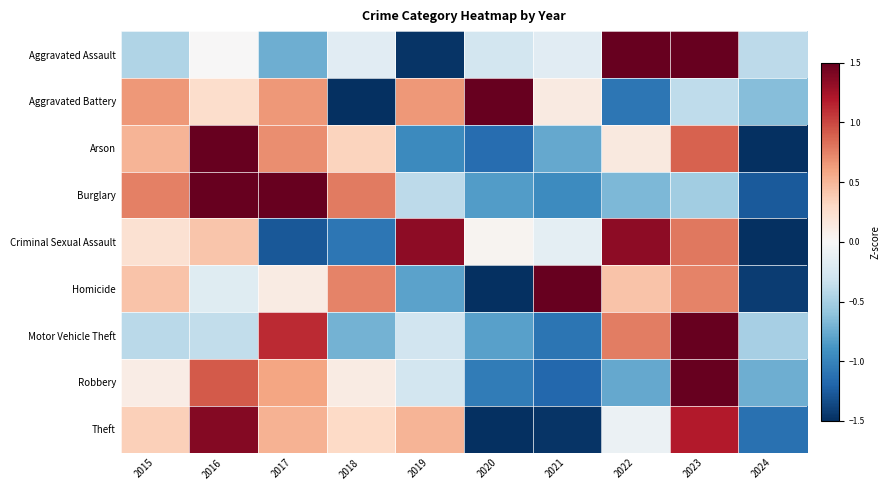

Reading left to right, transcribe all the data shown in this chart.

Aggravated Assault: 2015=-0.5	2016=0.0	2017=-0.7	2018=-0.2	2019=-1.5	2020=-0.3	2021=-0.2	2022=2.1	2023=1.6	2024=-0.4
Aggravated Battery: 2015=0.6	2016=0.3	2017=0.6	2018=-2.0	2019=0.6	2020=1.7	2021=0.1	2022=-1.1	2023=-0.4	2024=-0.6
Arson: 2015=0.5	2016=1.8	2017=0.7	2018=0.3	2019=-1.0	2020=-1.1	2021=-0.8	2022=0.1	2023=0.9	2024=-1.5
Burglary: 2015=0.8	2016=1.6	2017=1.5	2018=0.8	2019=-0.4	2020=-0.8	2021=-0.9	2022=-0.7	2023=-0.5	2024=-1.3
Criminal Sexual Assault: 2015=0.2	2016=0.4	2017=-1.3	2018=-1.1	2019=1.3	2020=0.0	2021=-0.1	2022=1.3	2023=0.8	2024=-1.6
Homicide: 2015=0.4	2016=-0.2	2017=0.1	2018=0.7	2019=-0.8	2020=-1.7	2021=1.7	2022=0.4	2023=0.7	2024=-1.4
Motor Vehicle Theft: 2015=-0.4	2016=-0.4	2017=1.1	2018=-0.7	2019=-0.3	2020=-0.8	2021=-1.1	2022=0.8	2023=2.3	2024=-0.5
Robbery: 2015=0.1	2016=0.9	2017=0.6	2018=0.1	2019=-0.3	2020=-1.1	2021=-1.2	2022=-0.8	2023=2.3	2024=-0.7
Theft: 2015=0.4	2016=1.4	2017=0.5	2018=0.3	2019=0.5	2020=-1.6	2021=-1.5	2022=-0.1	2023=1.2	2024=-1.1